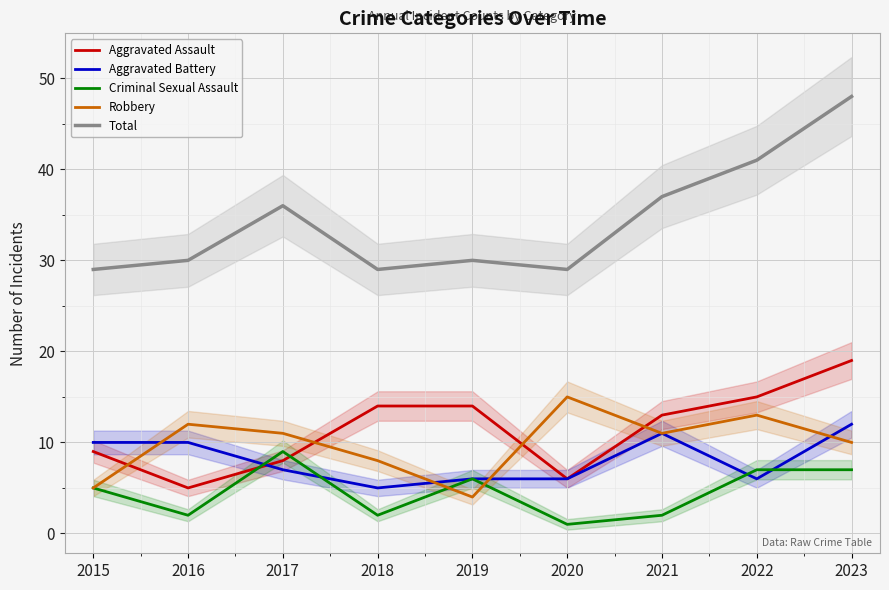

Rank the categories by Robbery value from highest to lowest.

2020, 2022, 2016, 2017, 2021, 2023, 2018, 2015, 2019